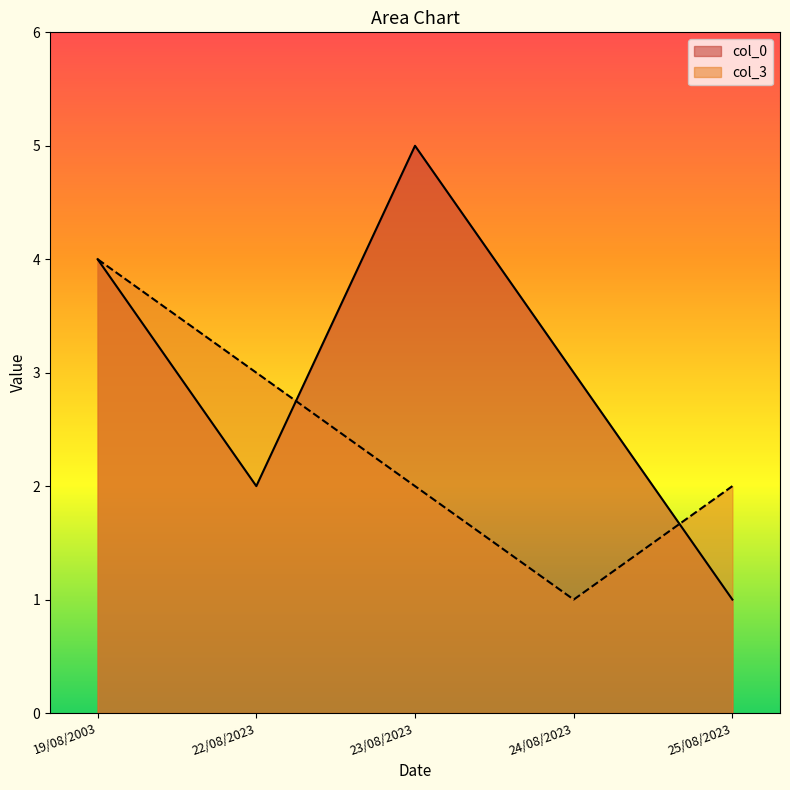

What is the average value of the col_0 series?

3